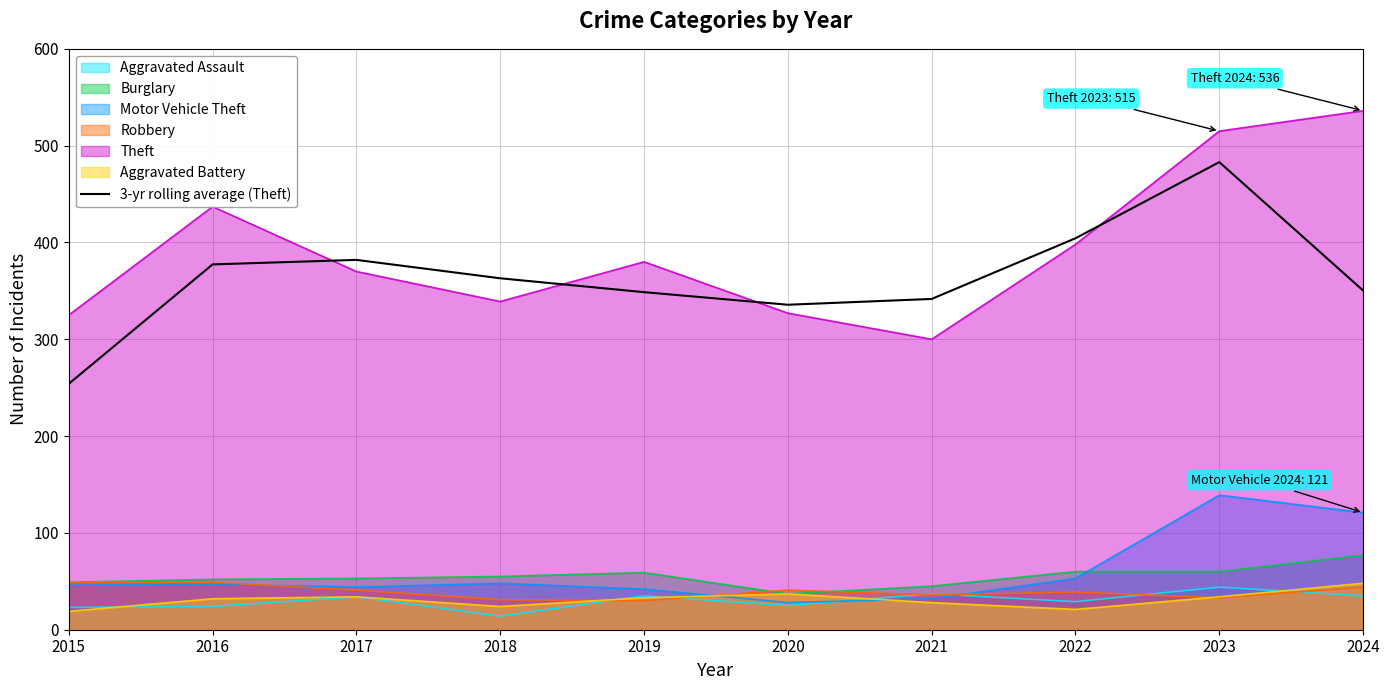

The value at 2023 is 483.0. True or false?

True